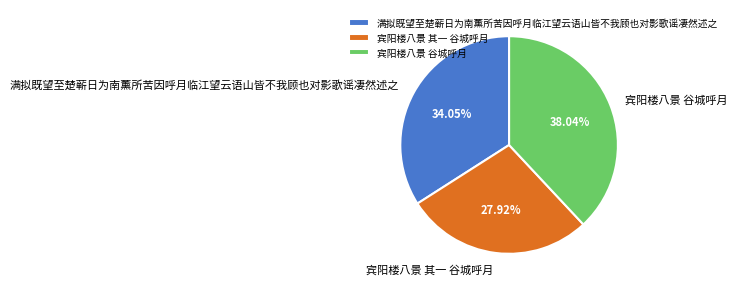

Is it true that 宾阳楼八景 谷城呼月 is 30% of the pie?

False